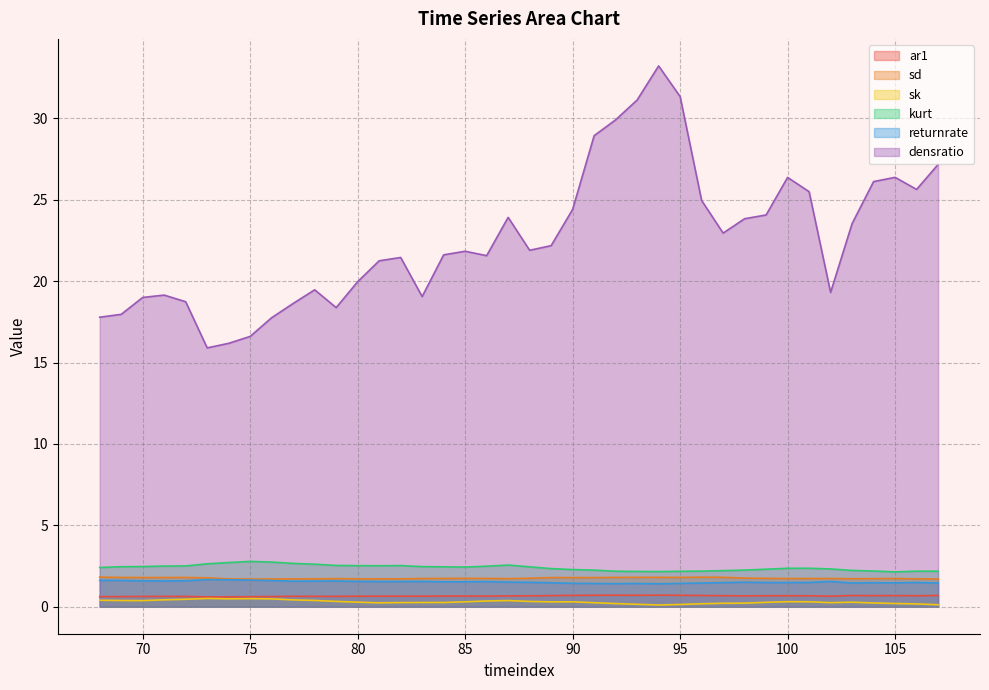

Which category has the lowest value across all series?

94